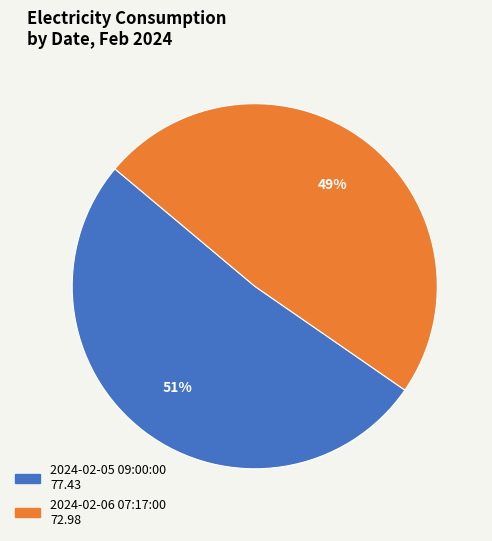

Between 2024-02-05 09:00:00 and 2024-02-06 07:17:00, which is larger?

2024-02-05 09:00:00